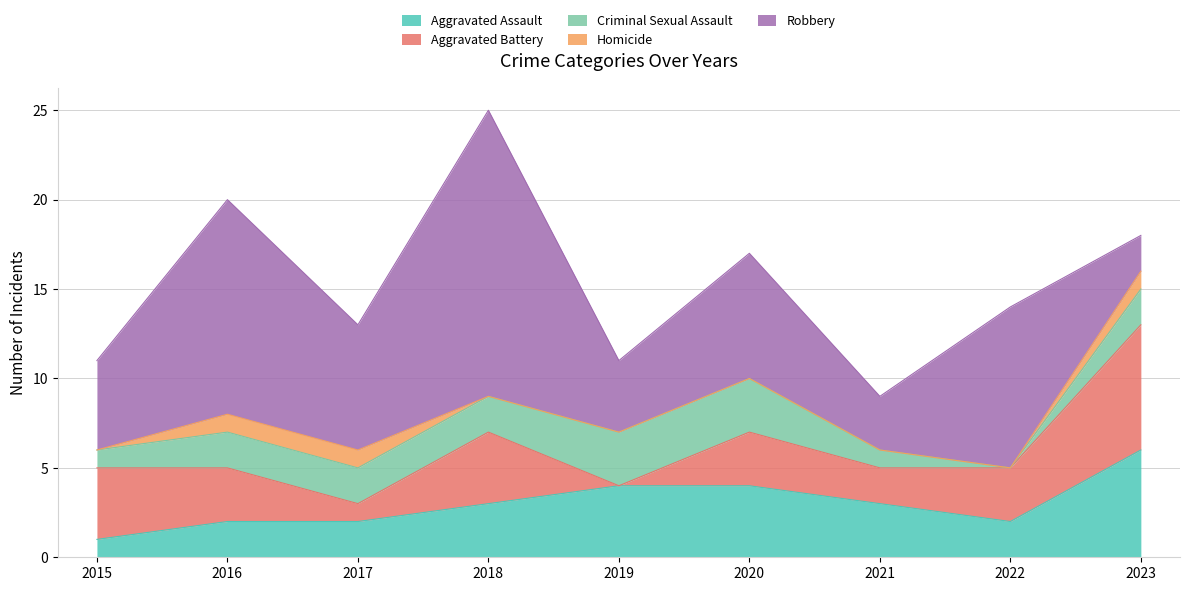

How many interior local valleys does the Aggravated Battery series have?

3